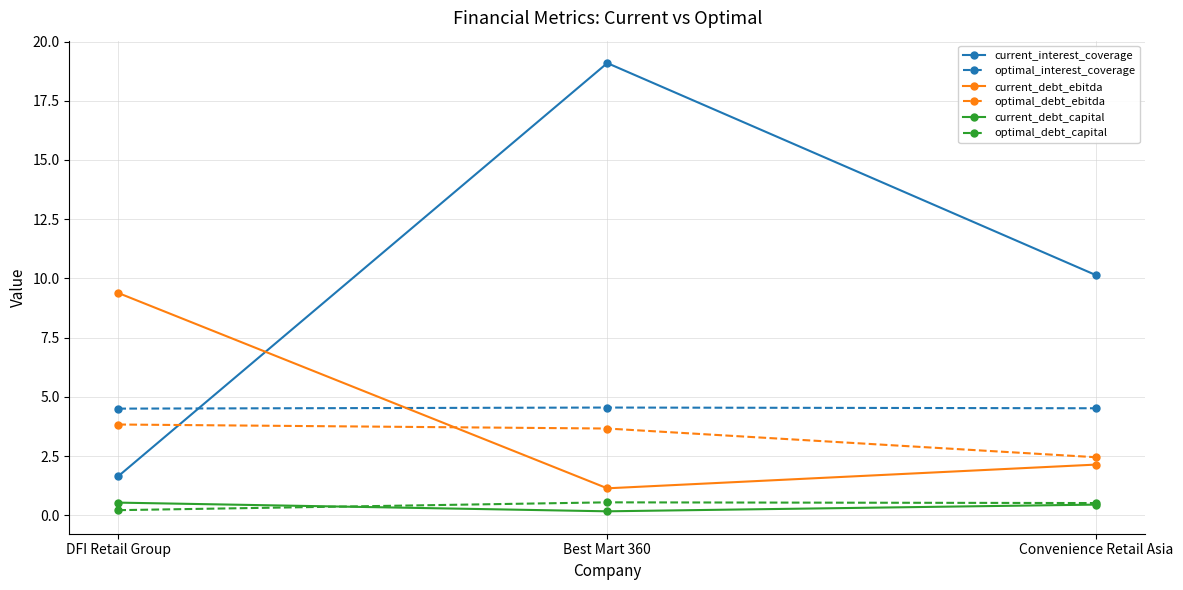

What is the label of the 3rd point from the right?

DFI Retail Group